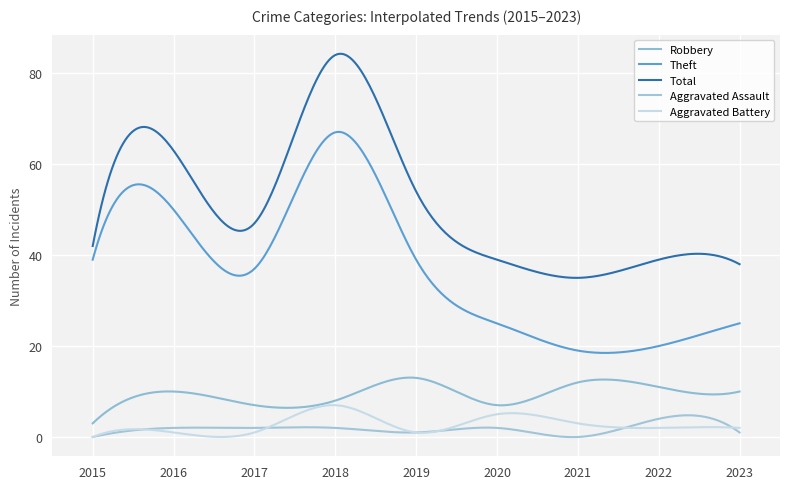

List the series in order of their peak value, lowest first.

Aggravated Assault, Aggravated Battery, Robbery, Theft, Total